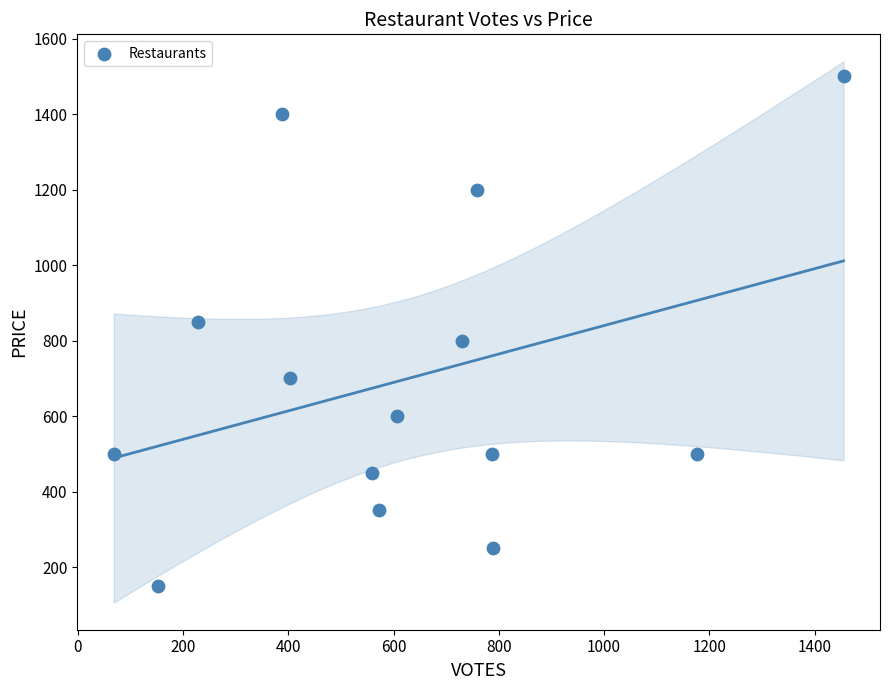

What is the range of Y values (max minus min)?

1350